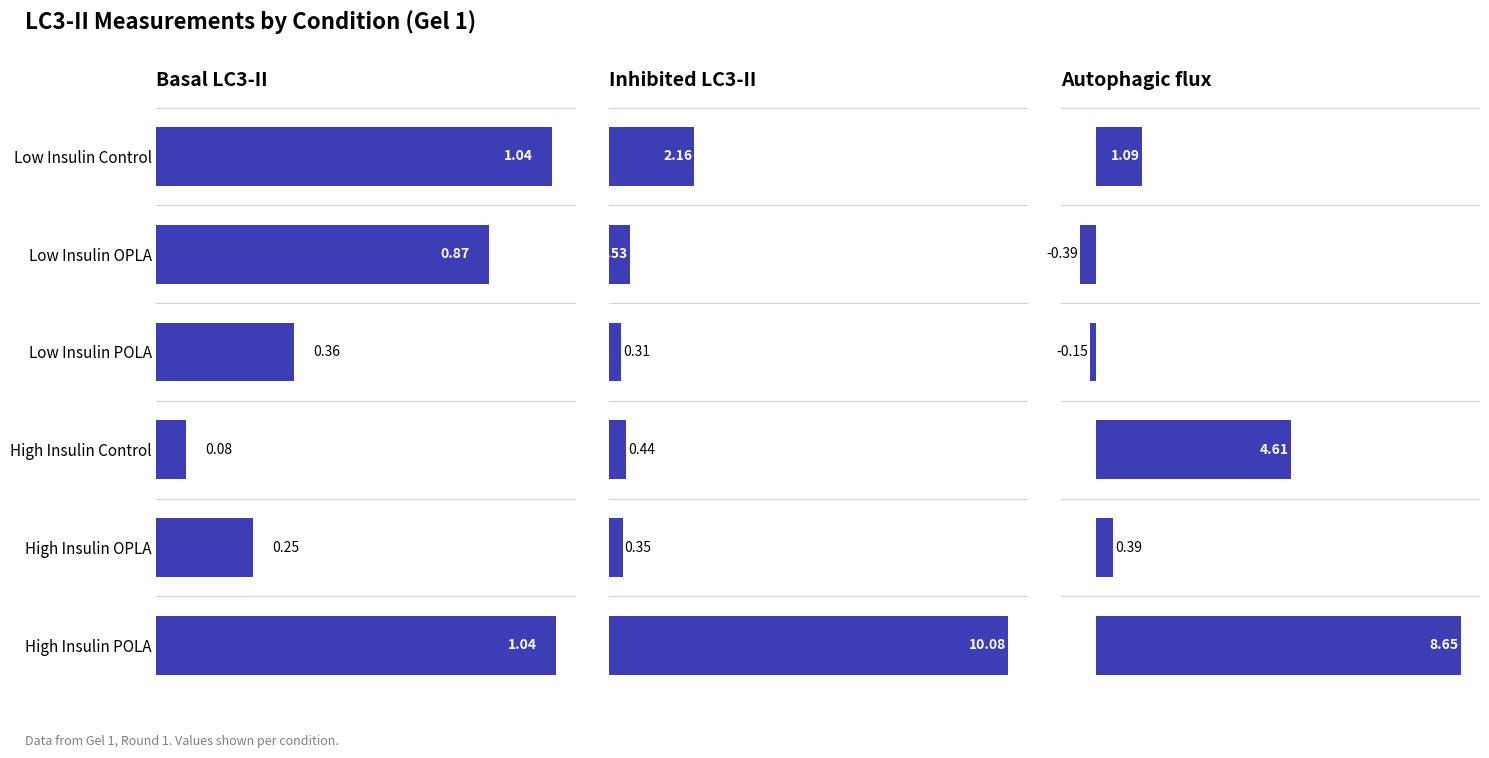

Reading left to right, list all the values displayed in this chart.

Basal LC3-II: 1.0	0.9	0.4	0.1	0.3	1.0
Inhibited LC3-II: 2.2	0.5	0.3	0.4	0.4	10.1
Autophagic flux: 1.1	-0.4	-0.1	4.6	0.4	8.6